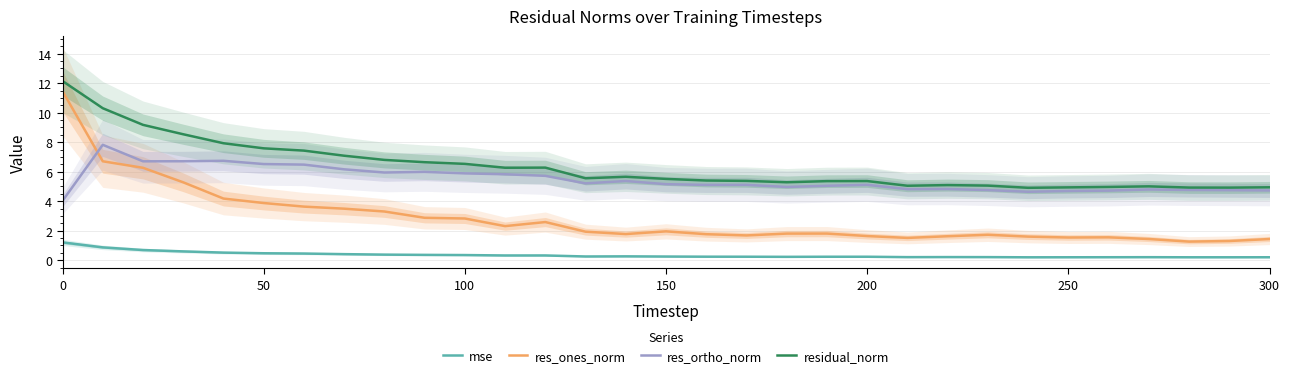

True or false: res_ortho_norm has a value of 4.7 at 250.

True